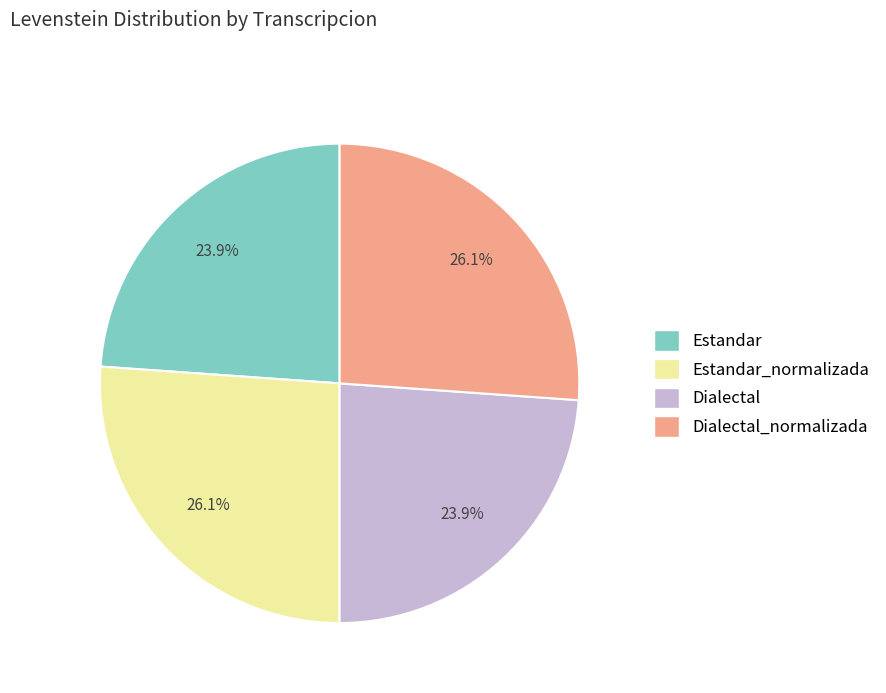

Does any single category account for the majority?

No